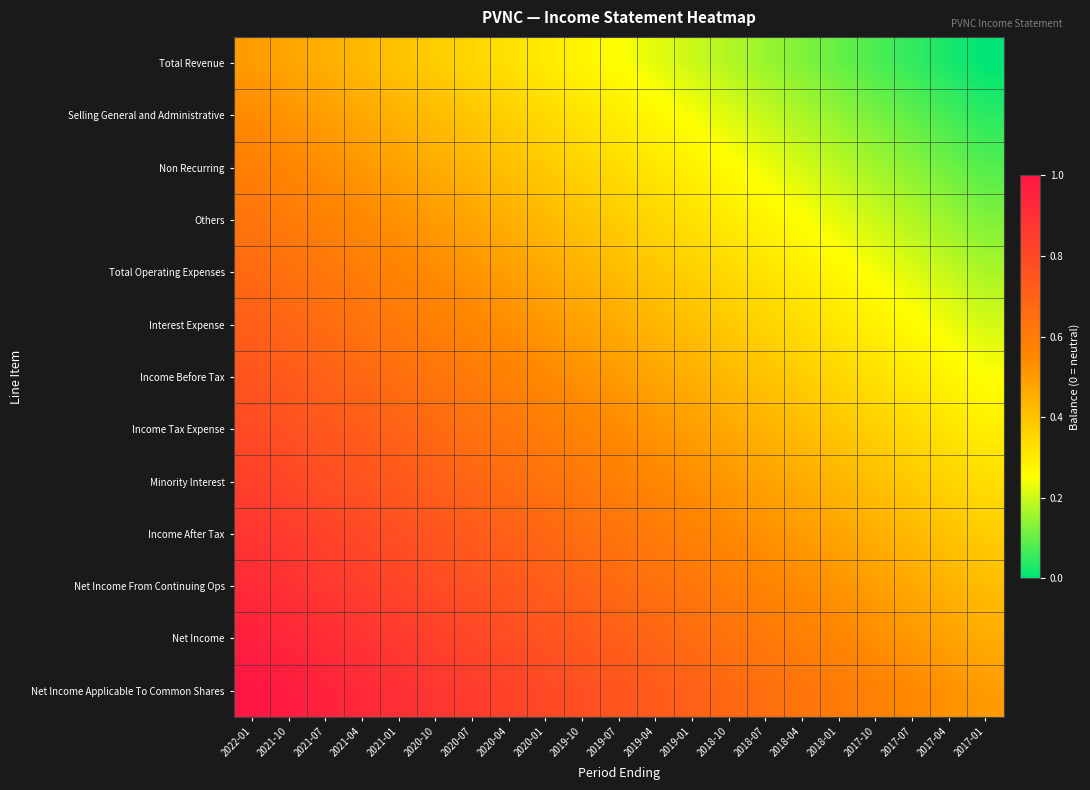

How many series are shown in this chart?

13